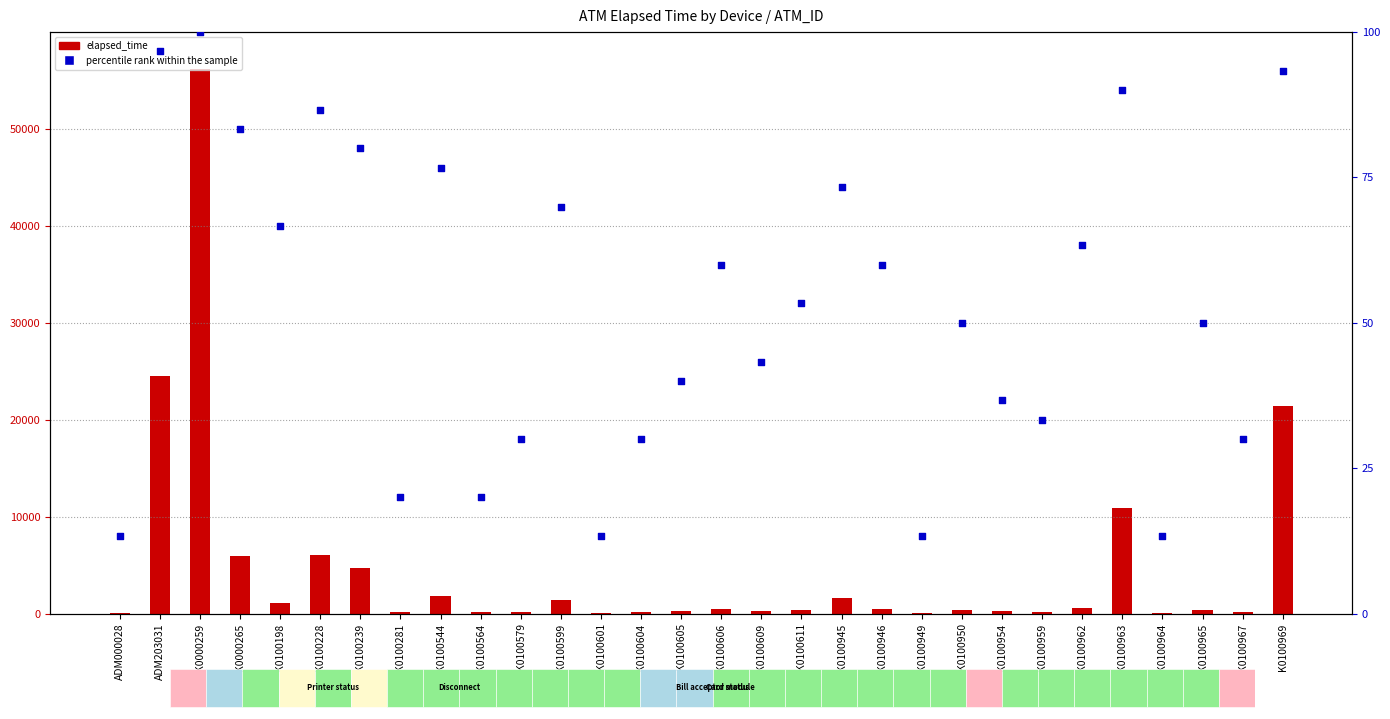

Which series contains the lowest Y value?

percentile rank within the sample